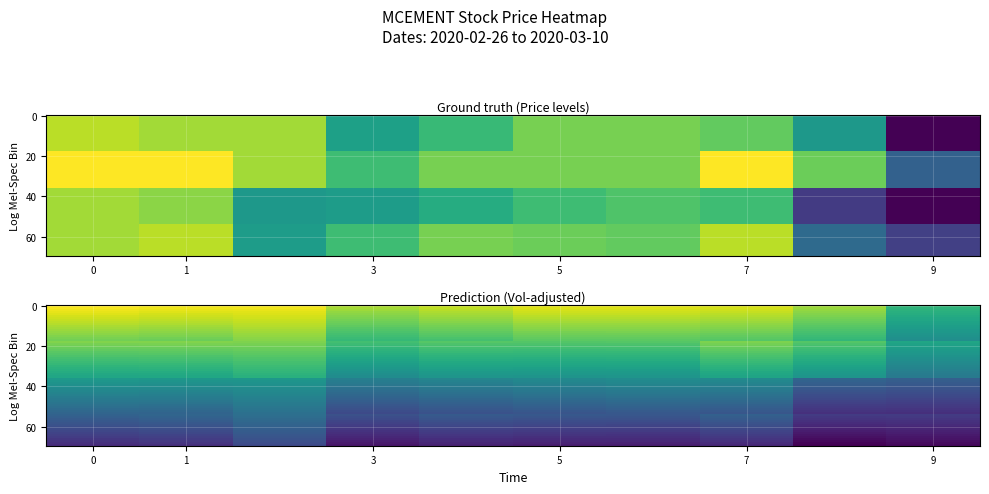

Count the 2020-02-28 values in the range 0 to 1.

10